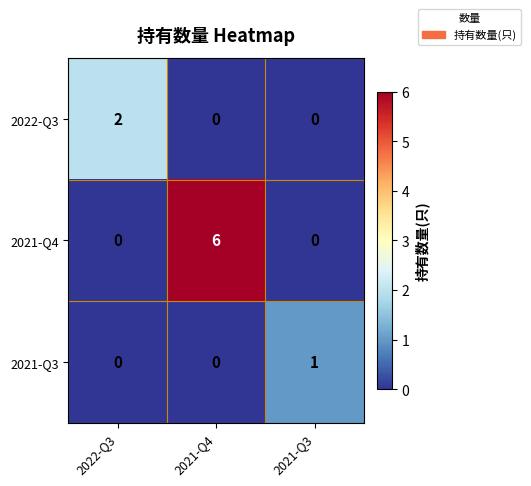

What is the difference between the 2021-Q4 values at 2021-Q4 and 2022-Q3?

6